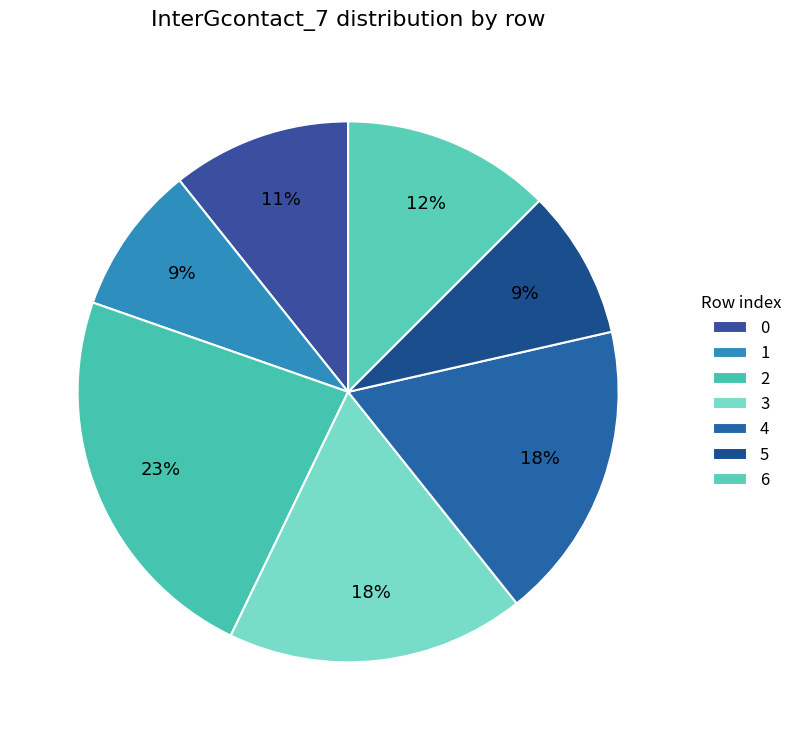

How many slices are in this pie chart?

7